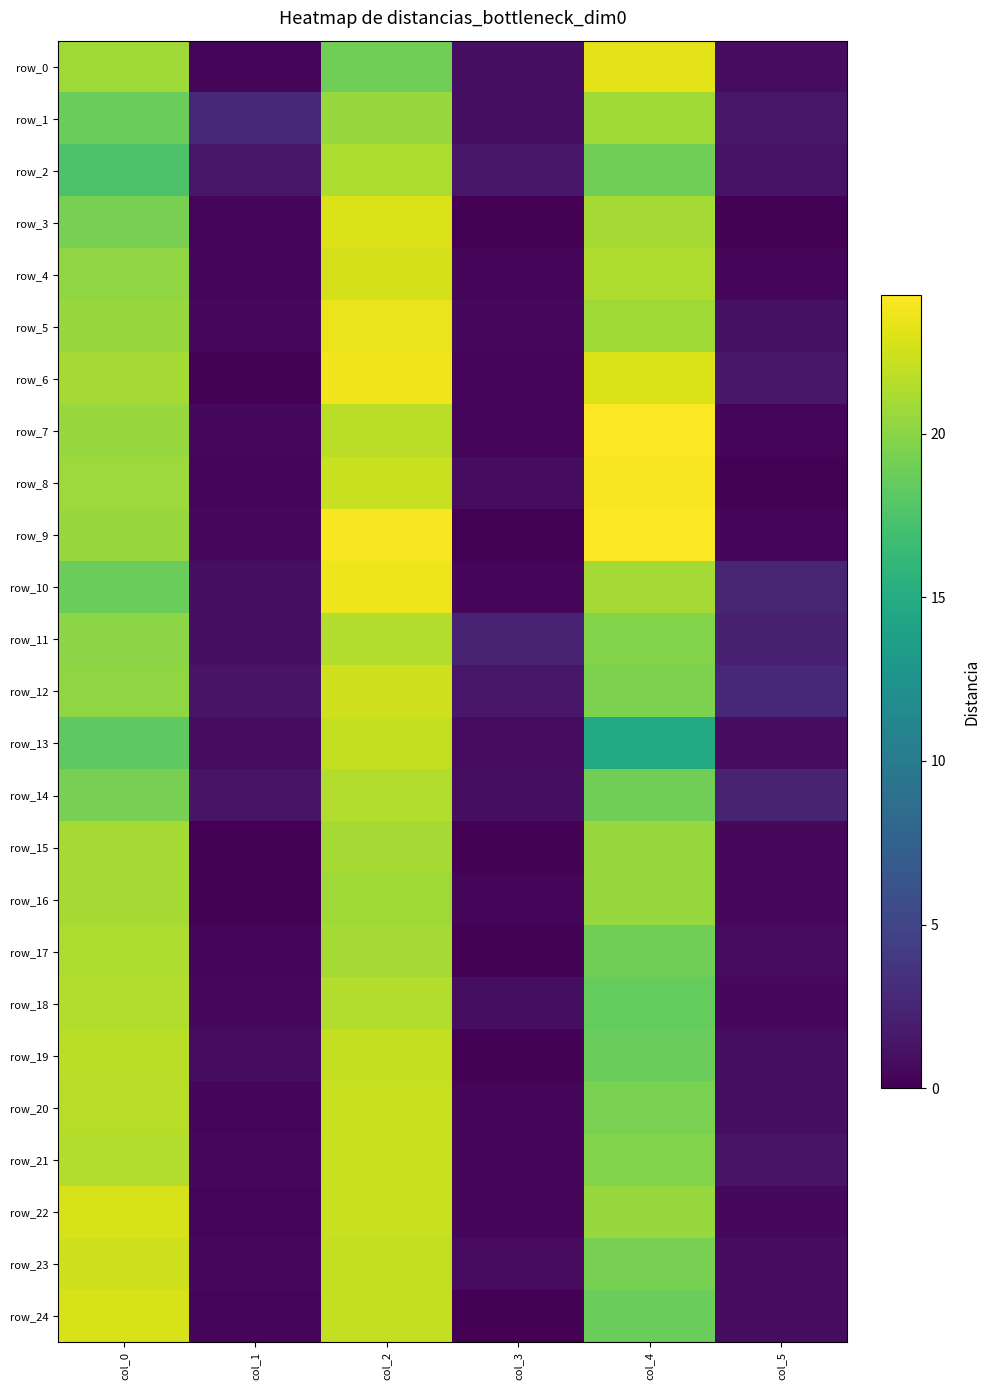

How many values in the row_1 series exceed 18?

3